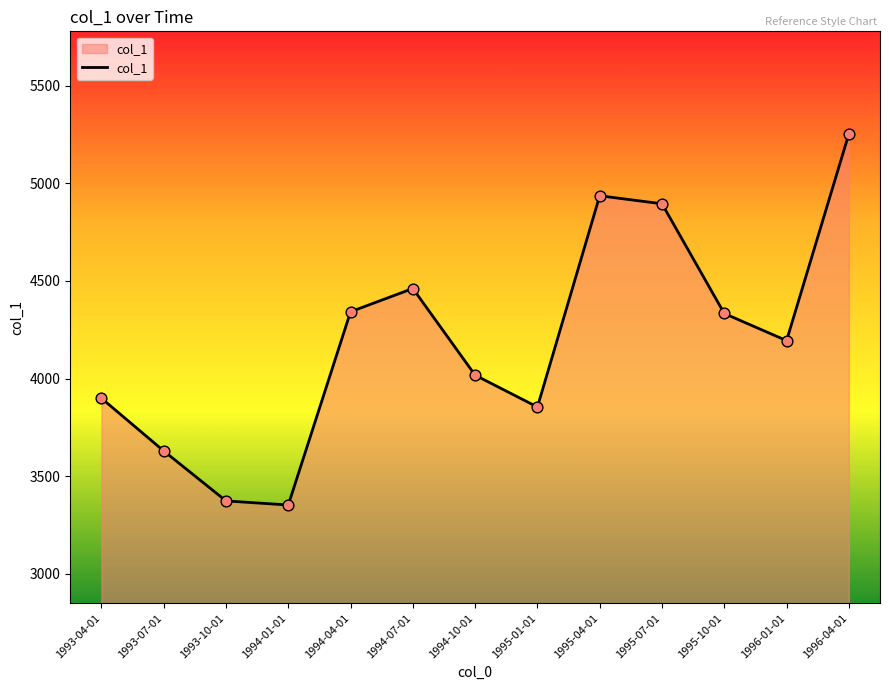

Between 1995-07-01 and 1993-10-01, which is larger?

1995-07-01